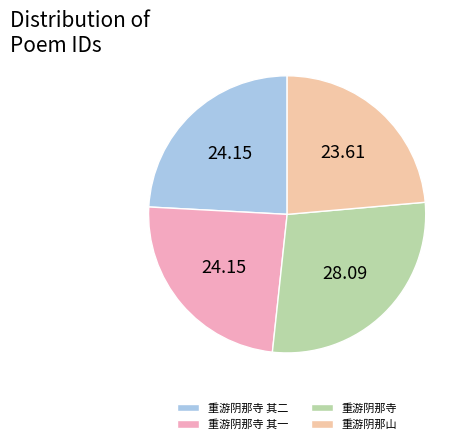

Is it true that 重游阴那寺 其一 is 24% of the pie?

True